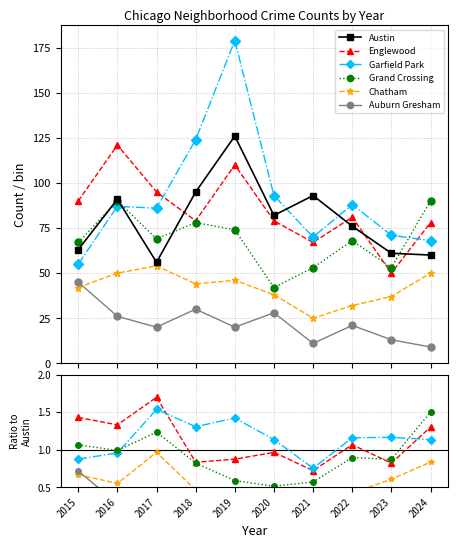

What are all the series names shown in the legend?

Austin, Englewood, Garfield Park, Grand Crossing, Chatham, Auburn Gresham